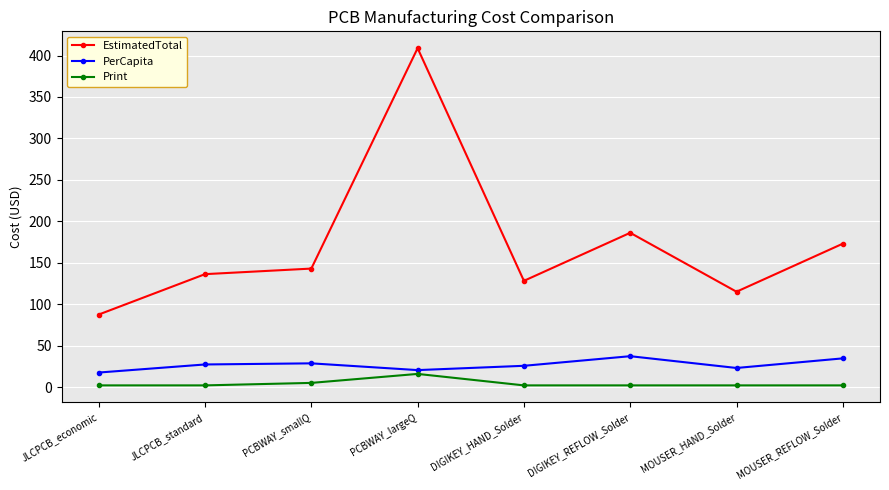

Rank the series by their maximum value, from lowest to highest.

Print, PerCapita, EstimatedTotal